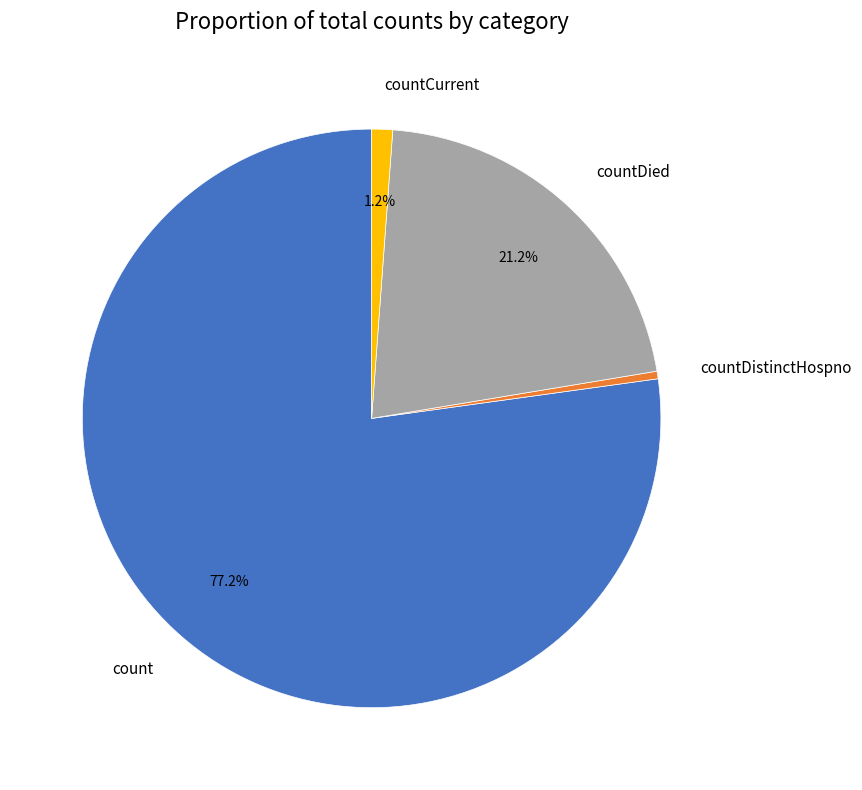

Rank the categories by value from lowest to highest.

countDistinctHospno, countCurrent, countDied, count